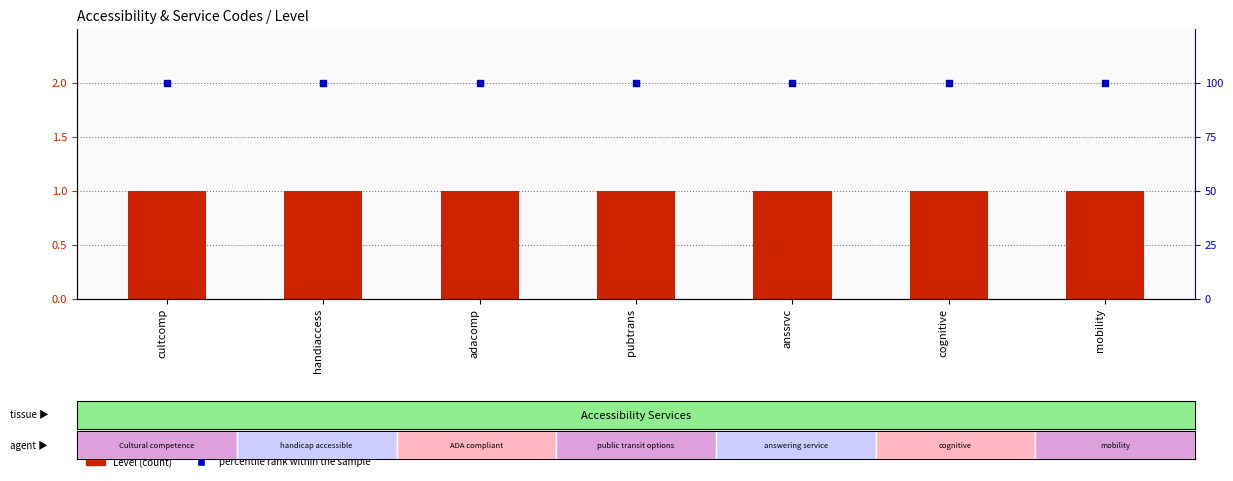

At how many categories does at least one series exceed 11?

7